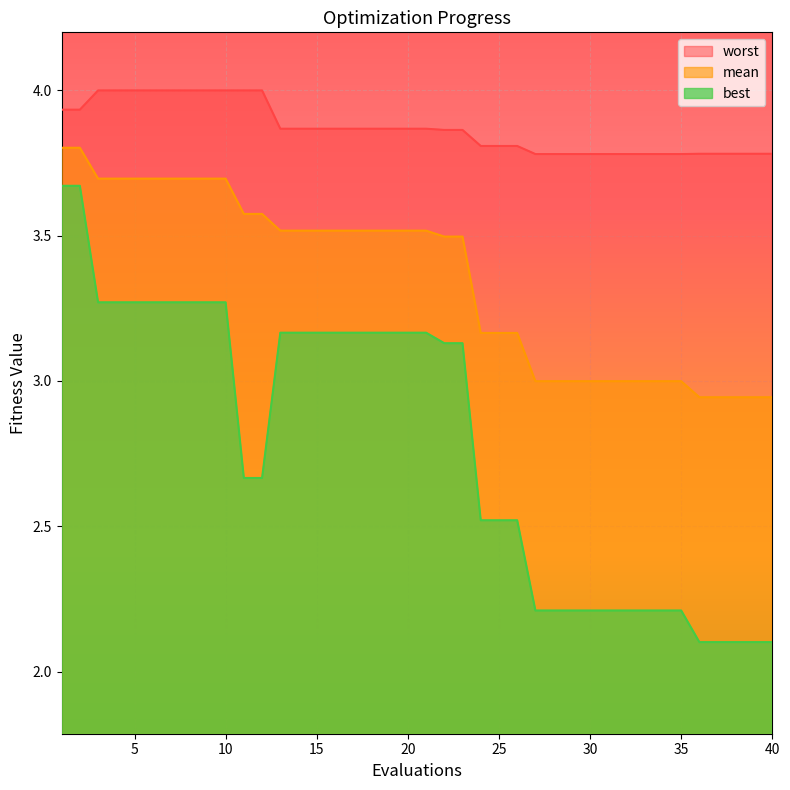

True or false: best and mean cross at least once.

False